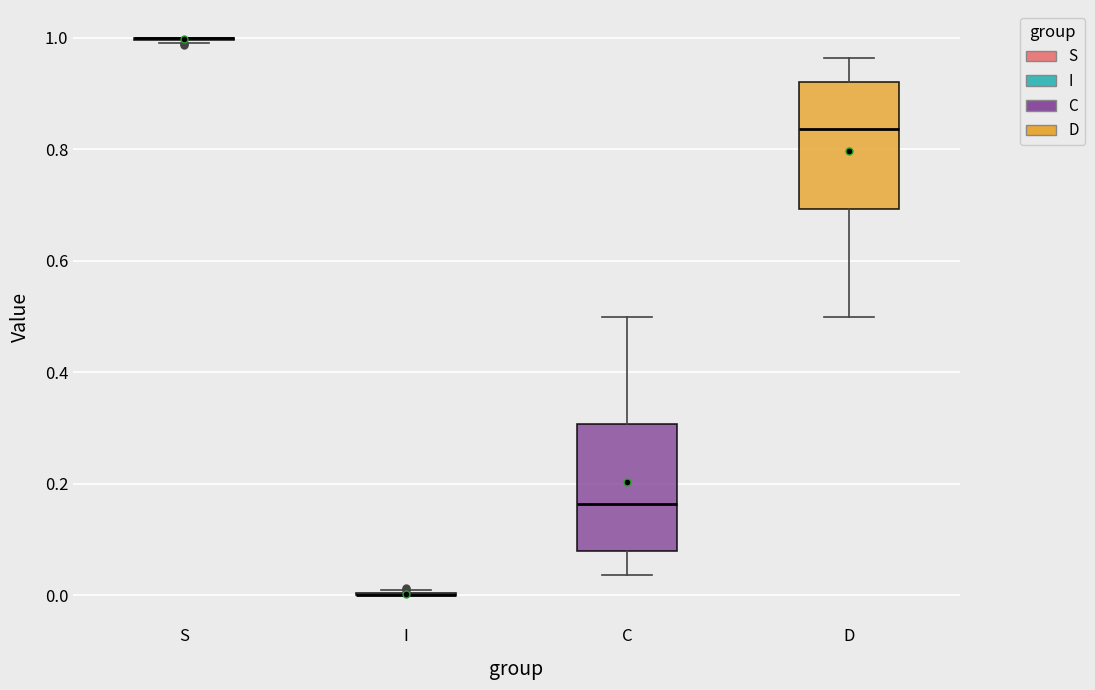

Reading left to right, transcribe this box plot: for each box, give where its median line is, the range the box spans, and where its two whiskers end, as read against the y-axis. The values are not printed on the chart, so give them approximately, as read against the axis.

S: box collapsed to a line at 1.00, whiskers 1.00 to 1.00
I: box collapsed to a line at 0.00, whiskers 0.00 to 0.00
C: median 0.16, box 0.08 to 0.30, whiskers 0.04 to 0.50
D: median 0.84, box 0.70 to 0.92, whiskers 0.50 to 0.96